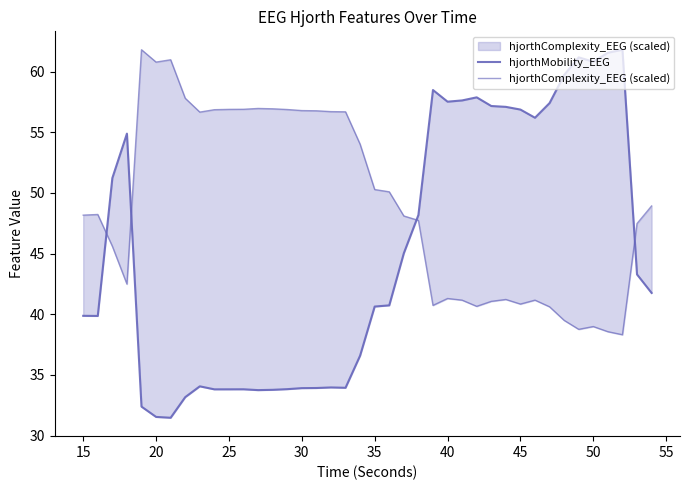

What is the sum of all hjorthComplexity_EEG (scaled) values?

1960.3